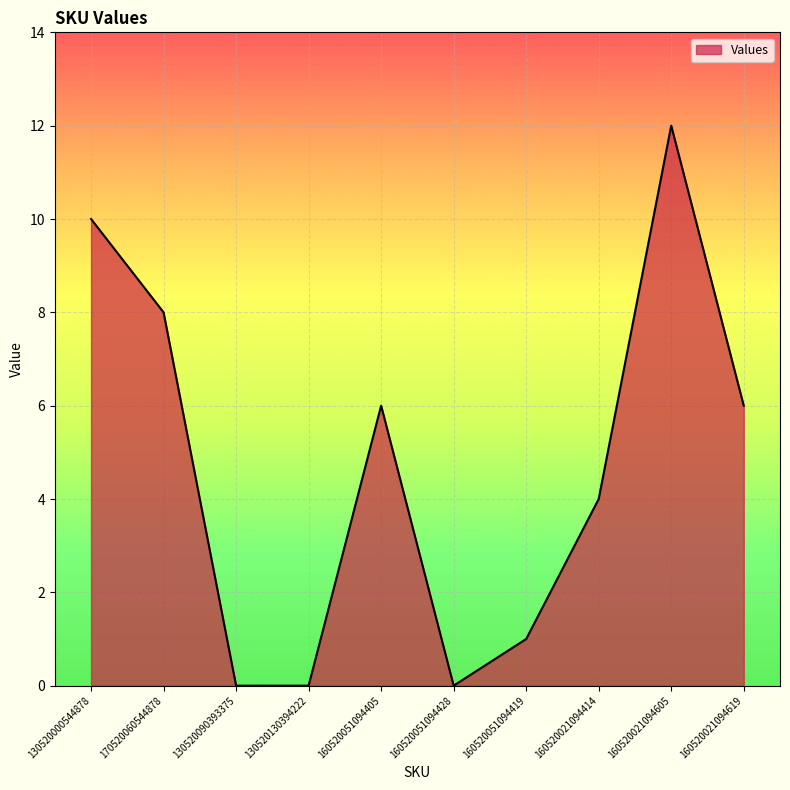

The value at 160520021094619 is 3. True or false?

False